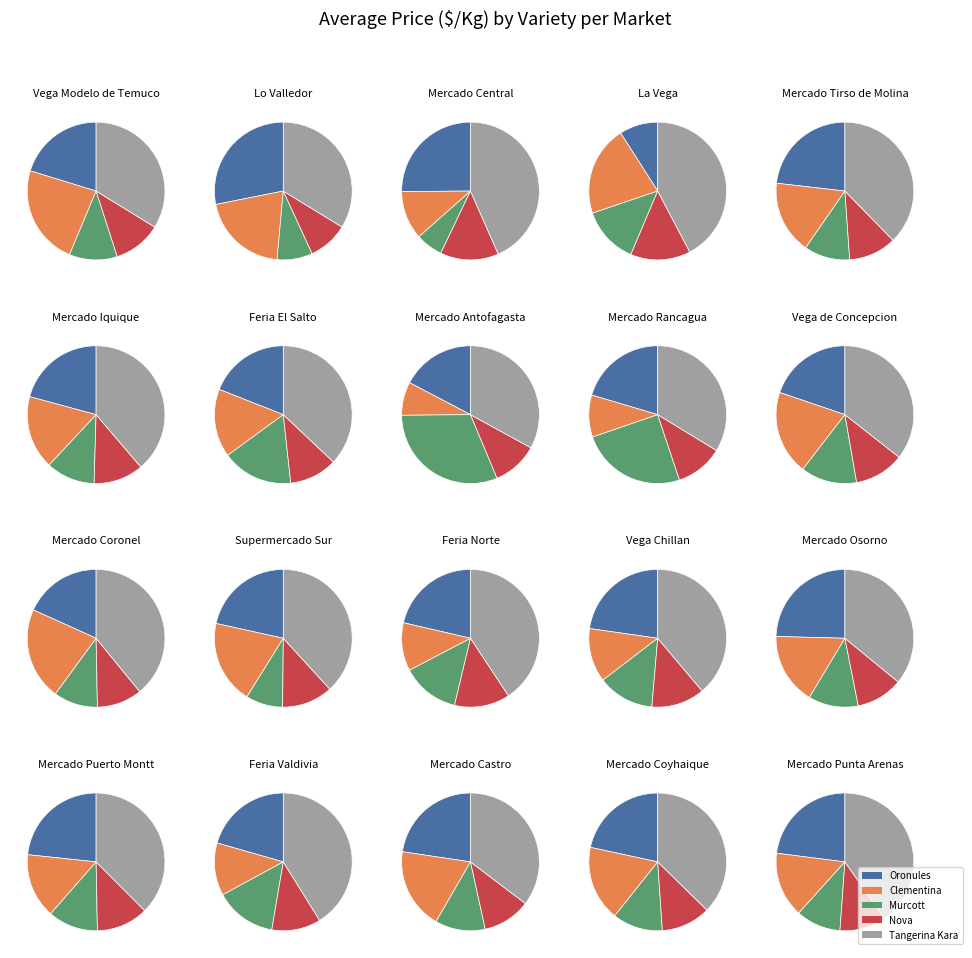

Between 17 and 9, which is larger?

17